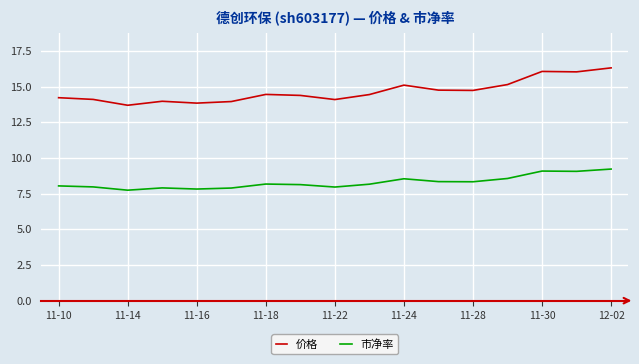

How many lines are shown in the chart?

2